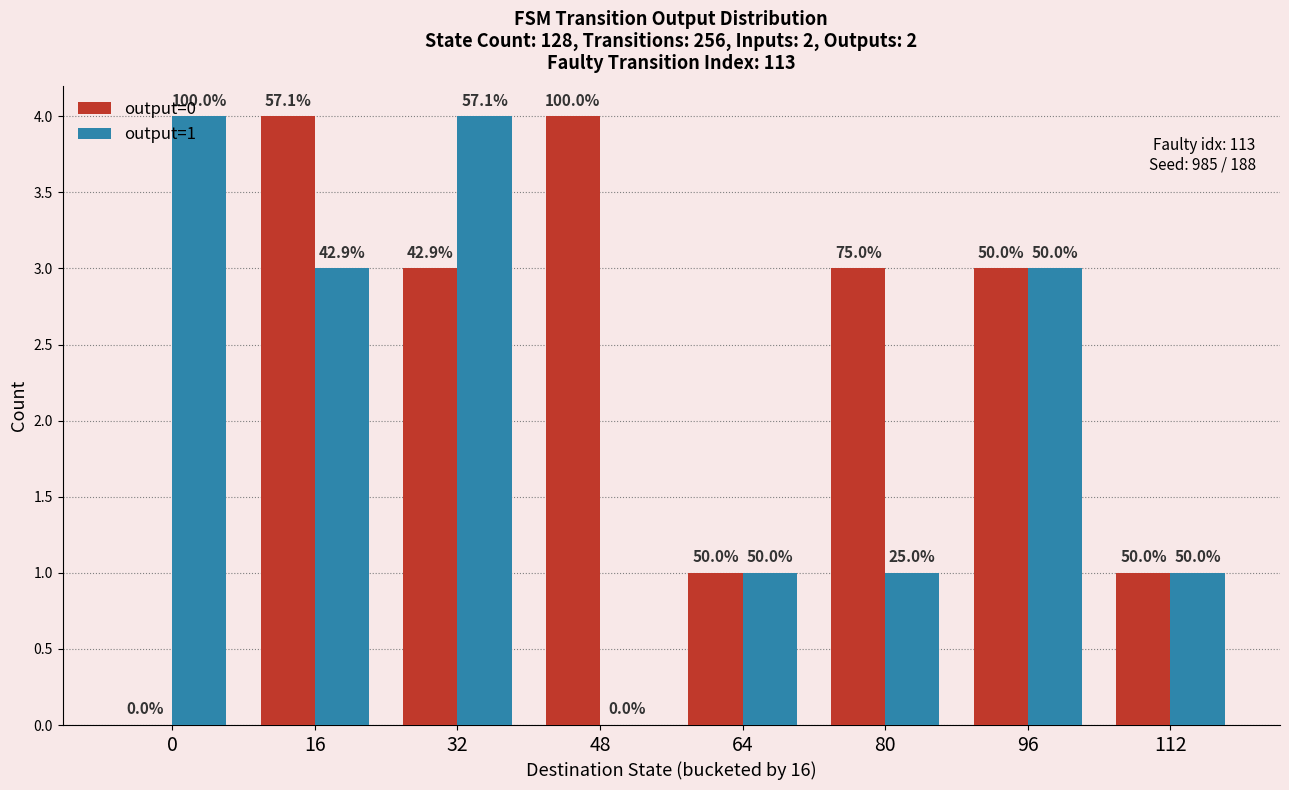

What is the sum of the output=0 values at 64 and 16?

5